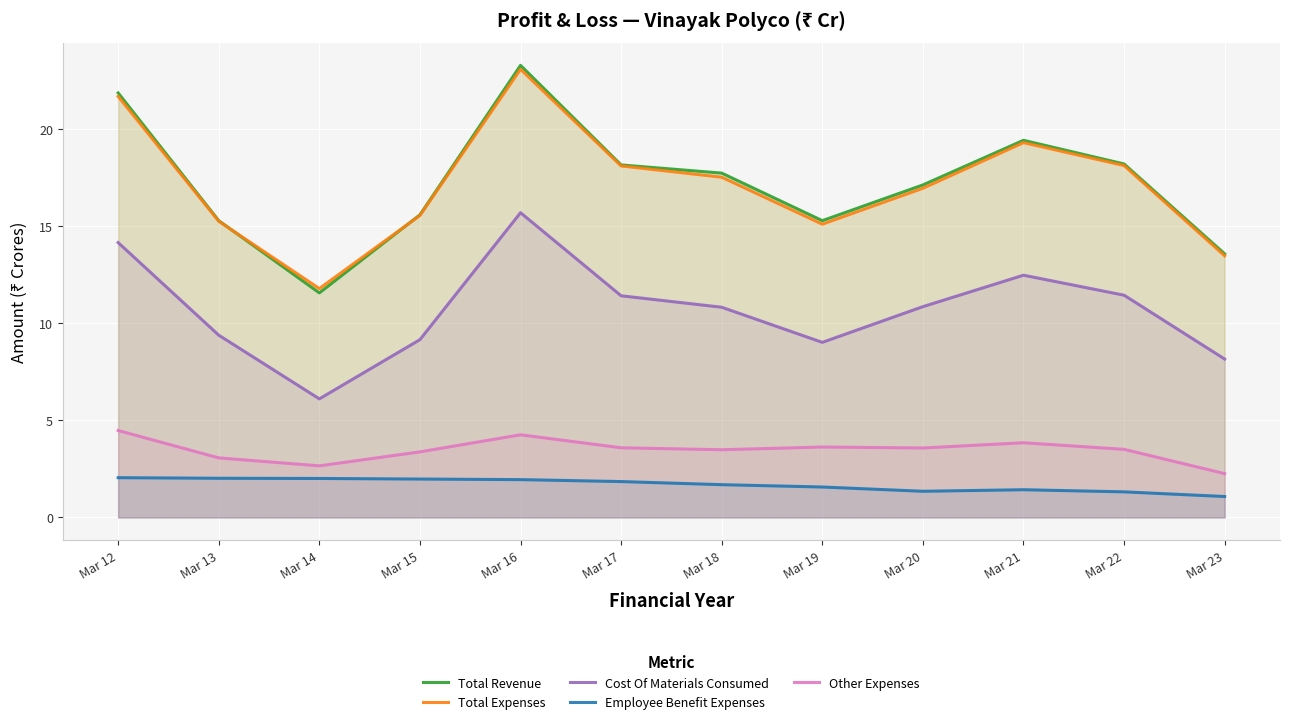

What is the average value of the Other Expenses series?

3.5